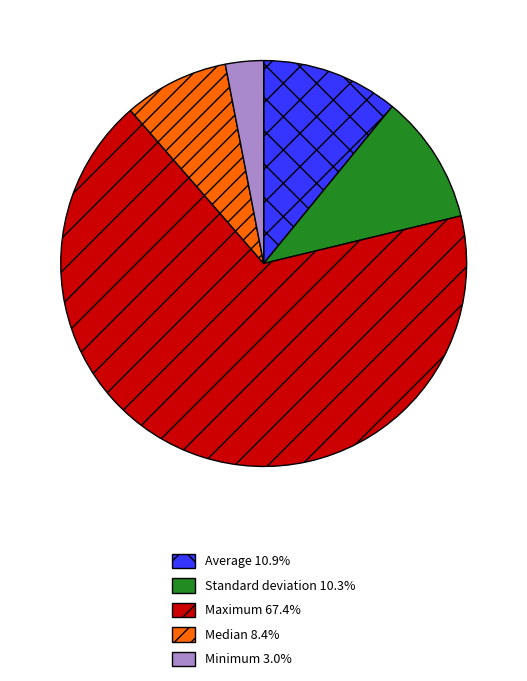

What is the majority slice?

Maximum